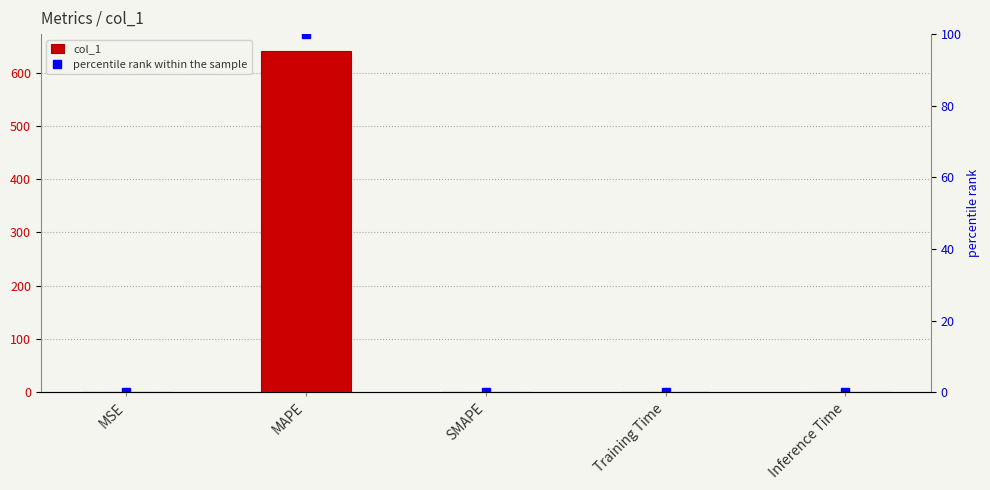

What is the sum of all percentile rank within the sample values?

100.0